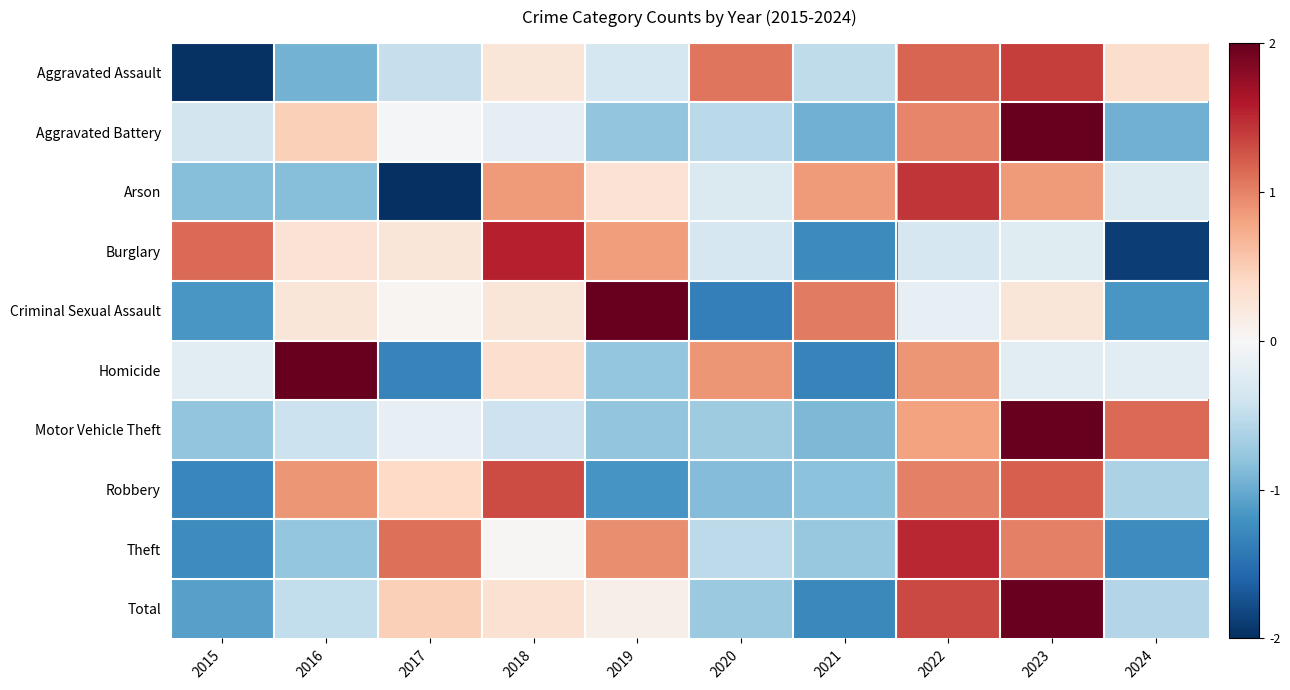

What is the total value across all series at 2017?

-1.7